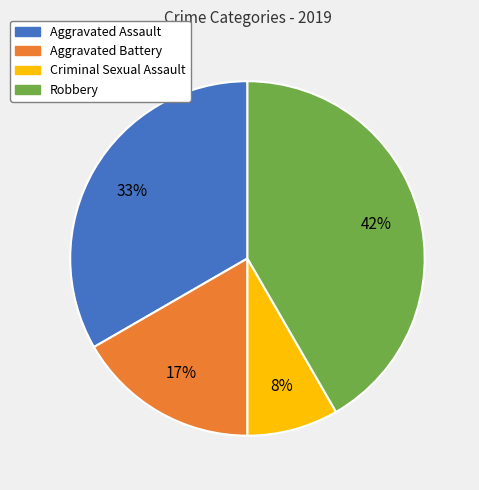

Which has a higher value, Aggravated Battery or Robbery?

Robbery